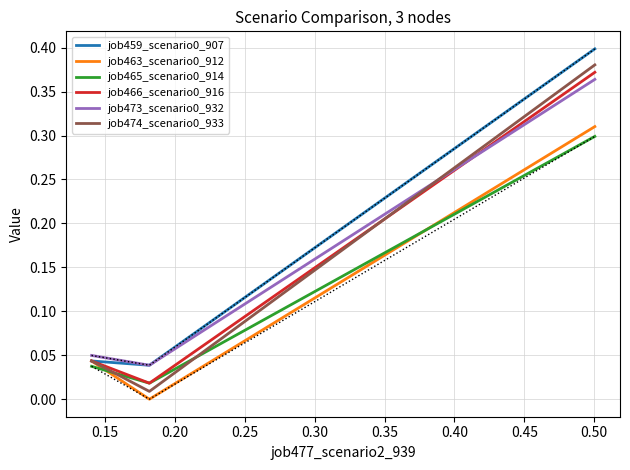

What is the maximum value for job474_scenario0_933?

0.4